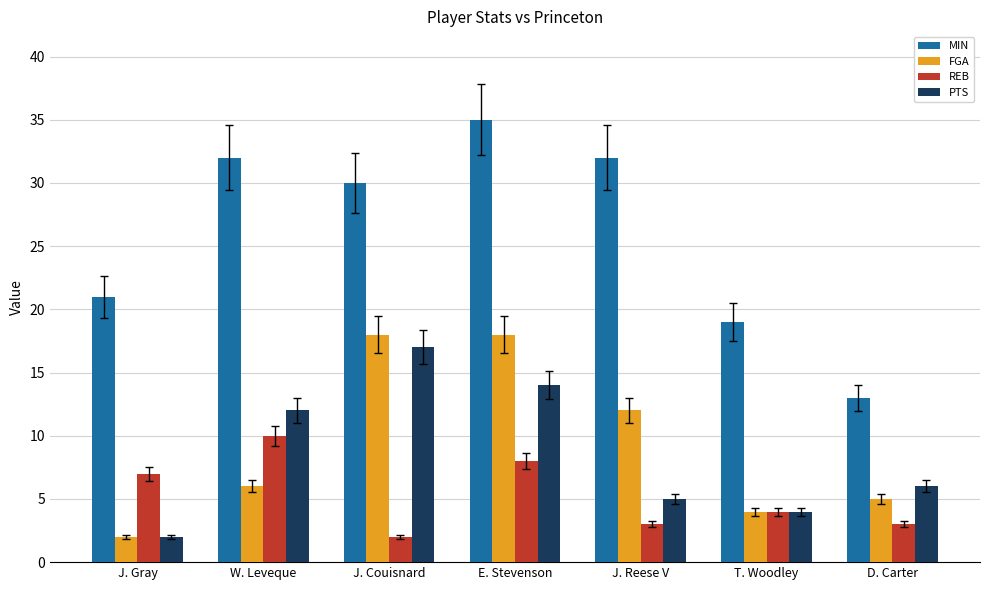

Reading left to right, list all the values displayed in this chart.

MIN: J. Gray=21	W. Leveque=32	J. Couisnard=30	E. Stevenson=35	J. Reese V=32	T. Woodley=19	D. Carter=13
FGA: J. Gray=2	W. Leveque=6	J. Couisnard=18	E. Stevenson=18	J. Reese V=12	T. Woodley=4	D. Carter=5
REB: J. Gray=7	W. Leveque=10	J. Couisnard=2	E. Stevenson=8	J. Reese V=3	T. Woodley=4	D. Carter=3
PTS: J. Gray=2	W. Leveque=12	J. Couisnard=17	E. Stevenson=14	J. Reese V=5	T. Woodley=4	D. Carter=6